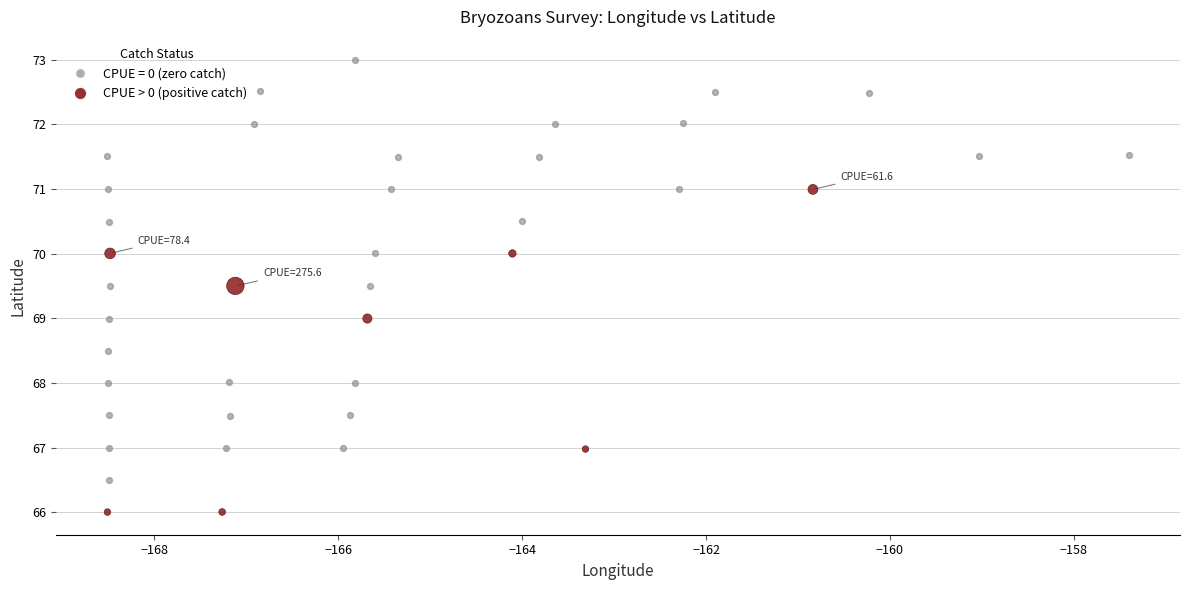

Which series contains the highest Y value?

CPUE = 0 (zero catch)